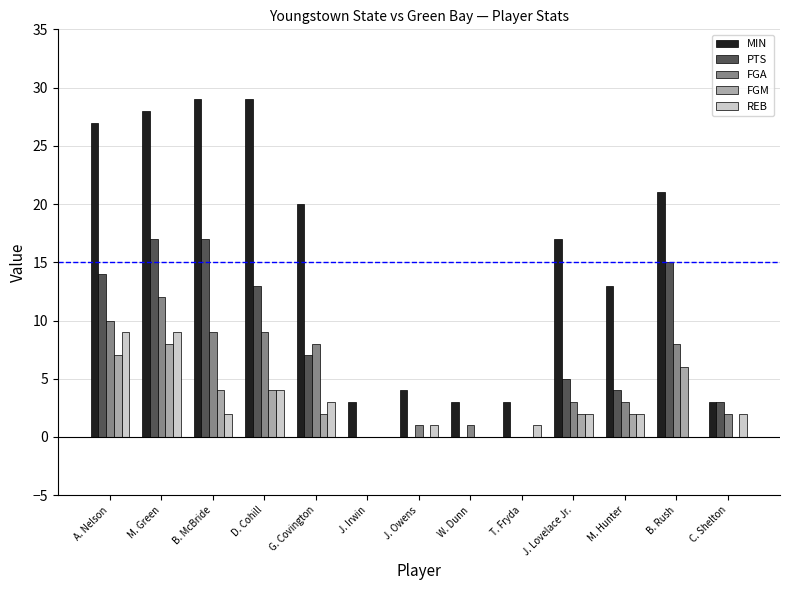

Count the REB values in the range 1 to 3.

7